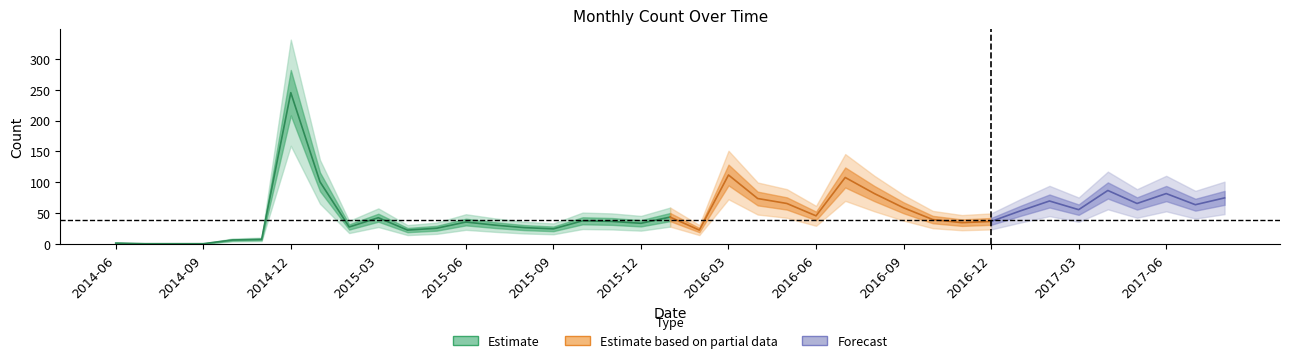

What is the smallest value displayed?

1